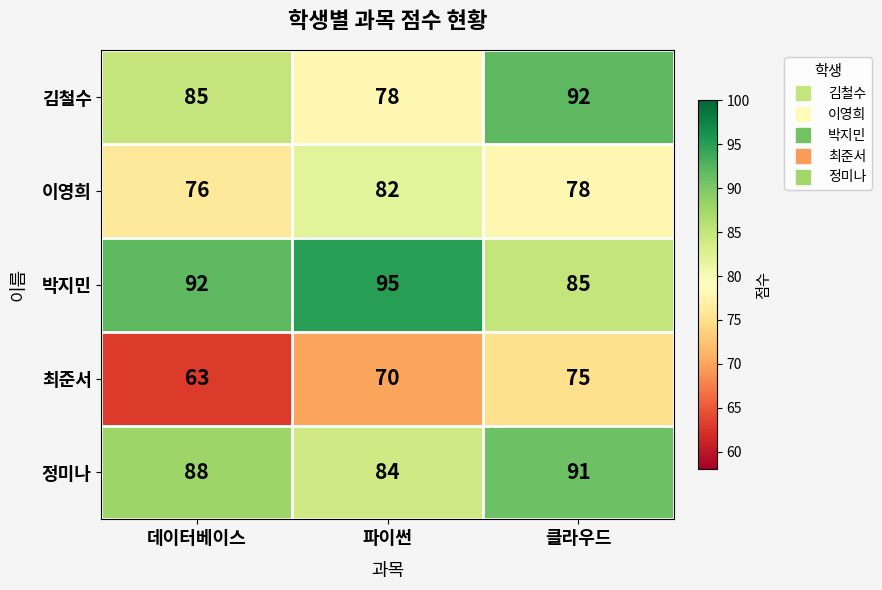

Is it true that 최준서 equals 21 at 클라우드?

False